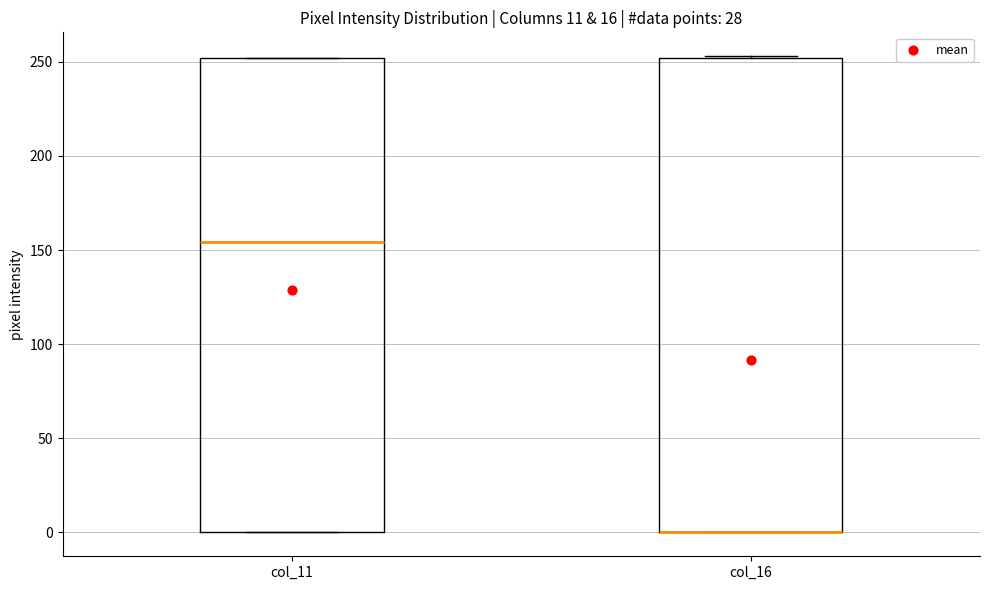

Reading left to right, read every box against the y-axis: the position of its median line, the range the box covers, and the ends of its whiskers. The values are not printed on the chart, so give them approximately, as read against the axis.

col_11: median 155, box 0 to 250, whiskers 0 to 250
col_16: median 0 (drawn on the box's lower edge), box 0 to 250, whiskers 0 to 255